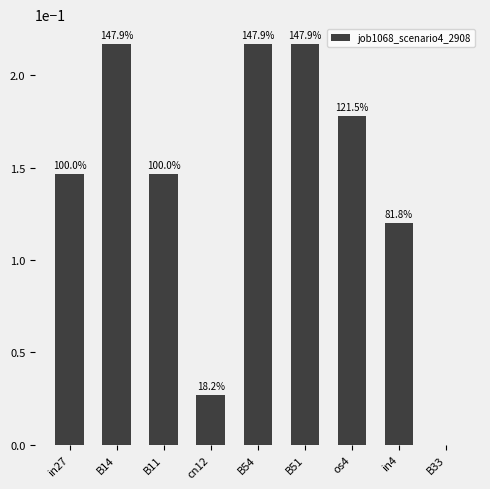

Reading left to right, extract all data points from this chart.

in27=0.1	B14=0.2	B11=0.1	cn12=0.0	B54=0.2	B51=0.2	os4=0.2	in4=0.1	B33=0.0